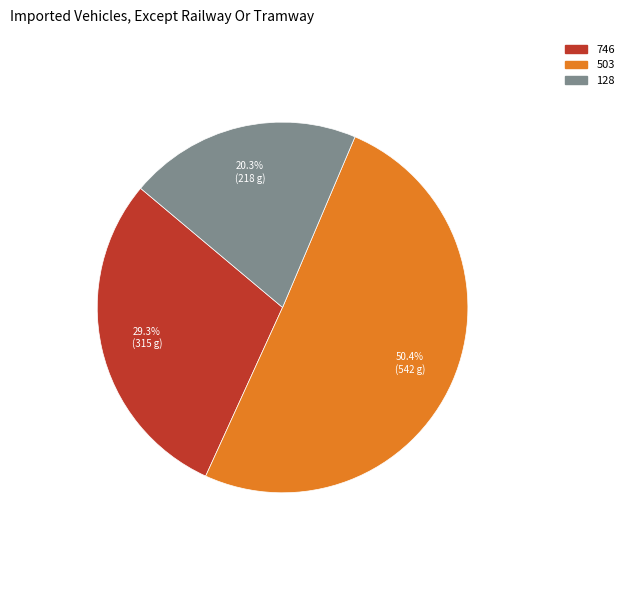

To the nearest percent, what portion does 128 represent?

20%